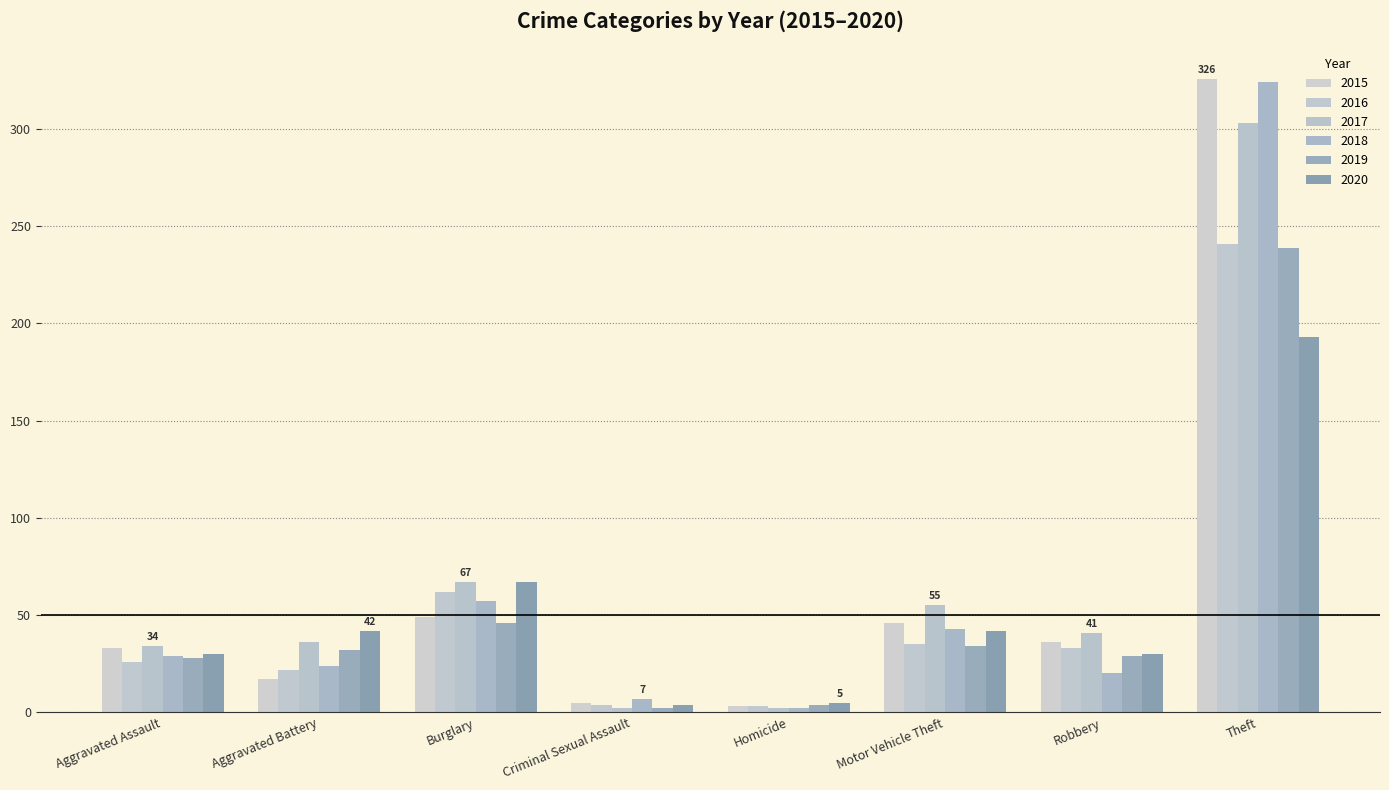

How many bars are there in total?

48